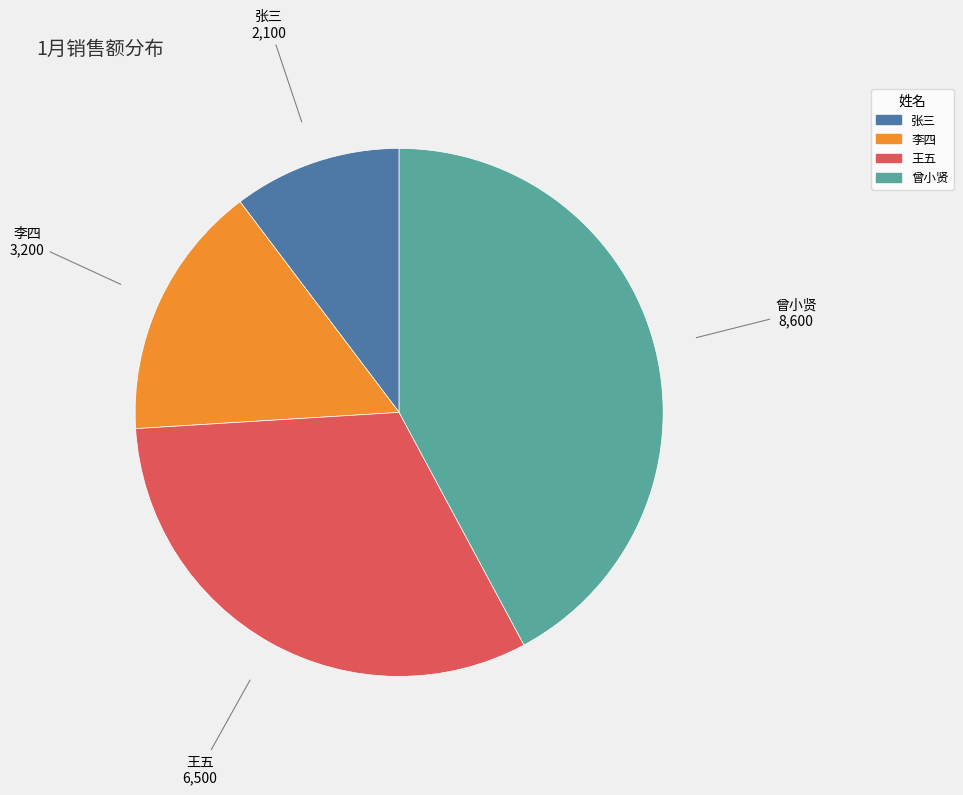

Do 张三 and 曾小贤 together represent more than half of the pie?

Yes